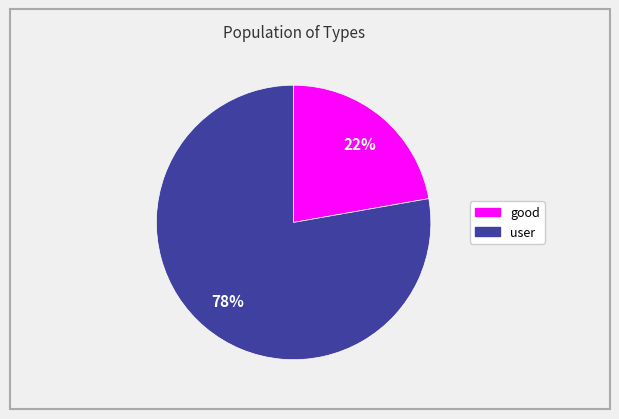

The good slice represents 35% of the pie. True or false?

False